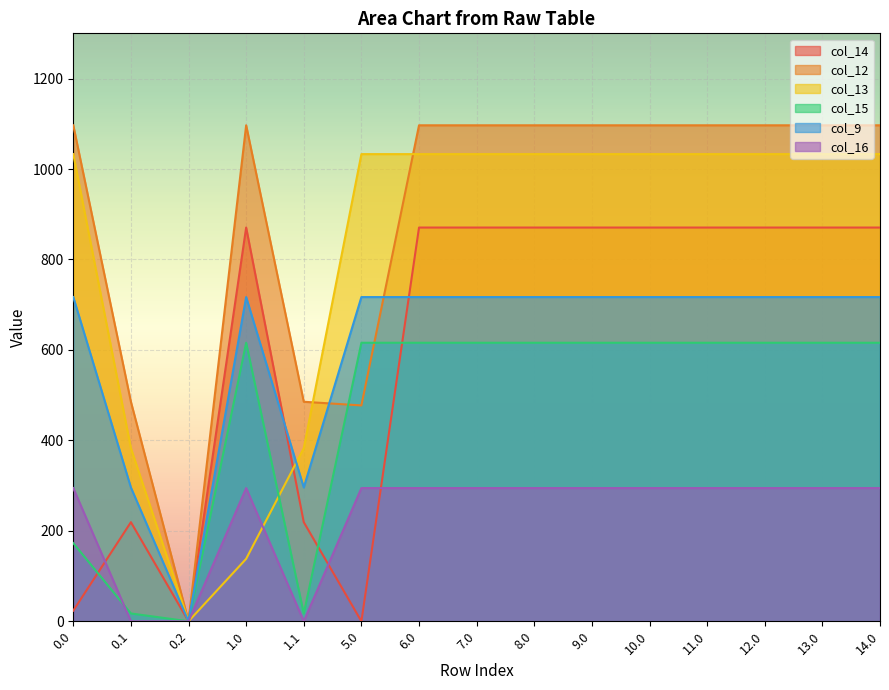

What is the total value across all series at 14.0?

4627.4